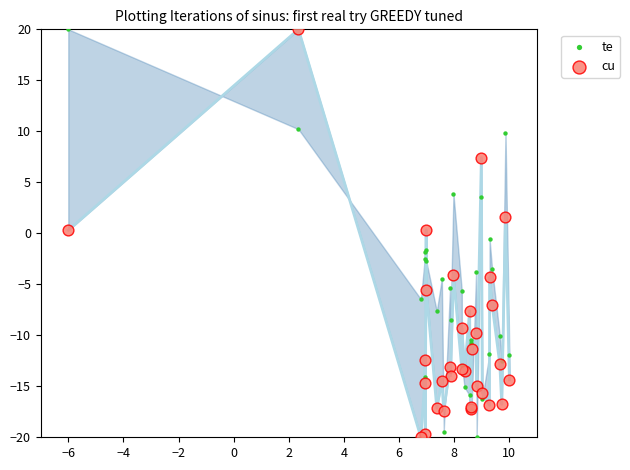

What is the X range (max minus min) for the scatter plot?

16.0